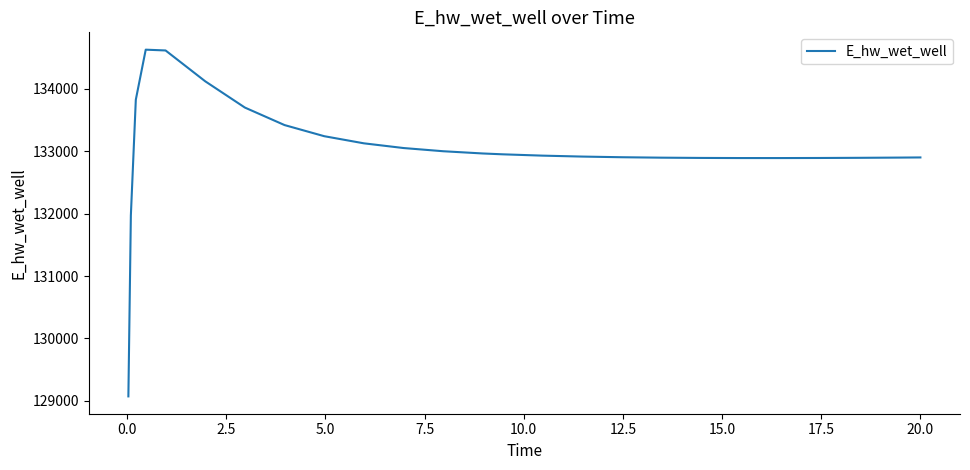

What is the smallest value displayed?

129070.3